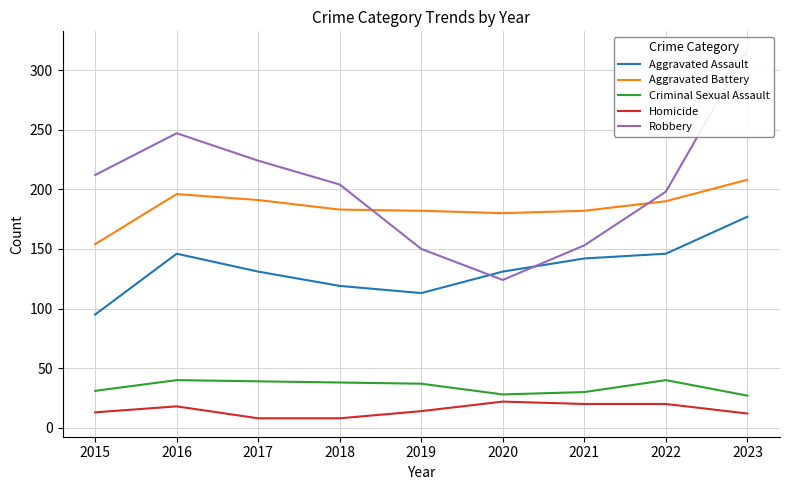

Reading left to right, what are all the values shown in this chart?

Aggravated Assault: 95	146	131	119	113	131	142	146	177
Aggravated Battery: 154	196	191	183	182	180	182	190	208
Criminal Sexual Assault: 31	40	39	38	37	28	30	40	27
Homicide: 13	18	8	8	14	22	20	20	12
Robbery: 212	247	224	204	150	124	153	198	317